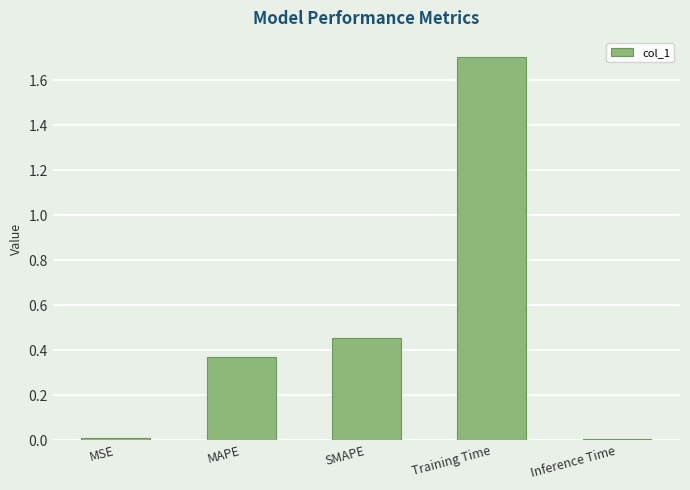

Which has a higher value, MAPE or MSE?

MAPE